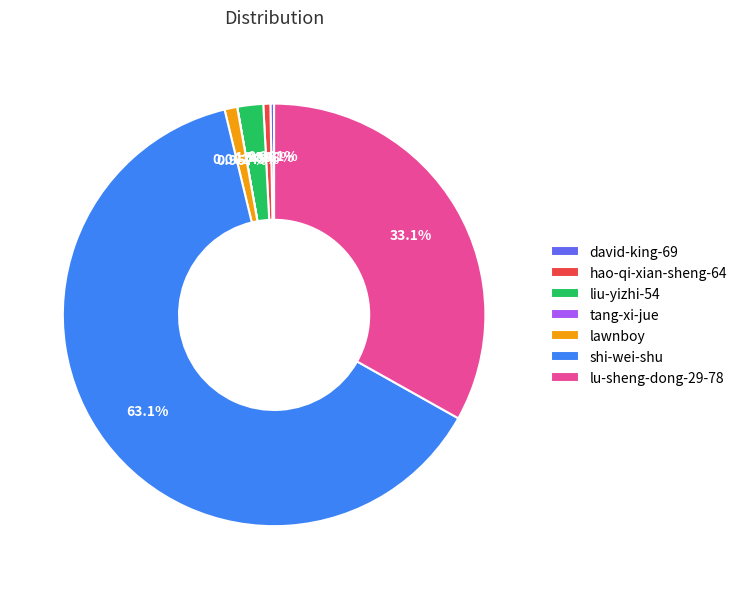

To the nearest percent, what is the average slice percentage?

14%